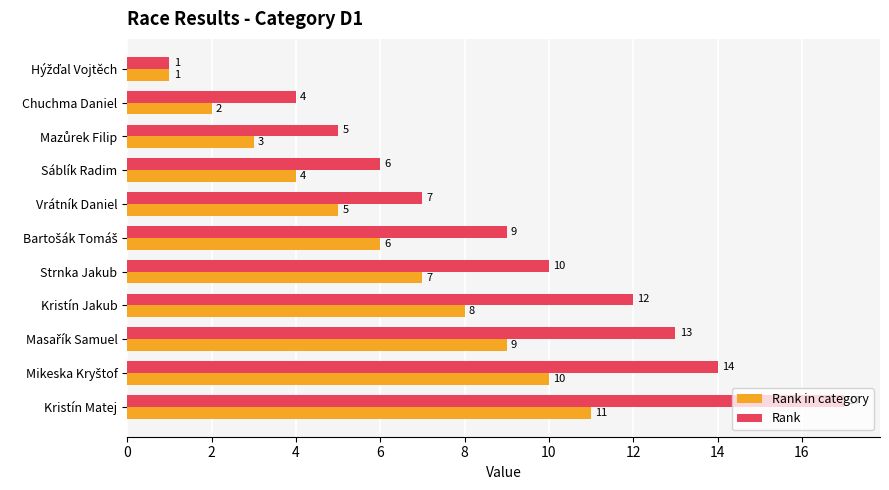

What is the highest value of the Rank in category series?

11